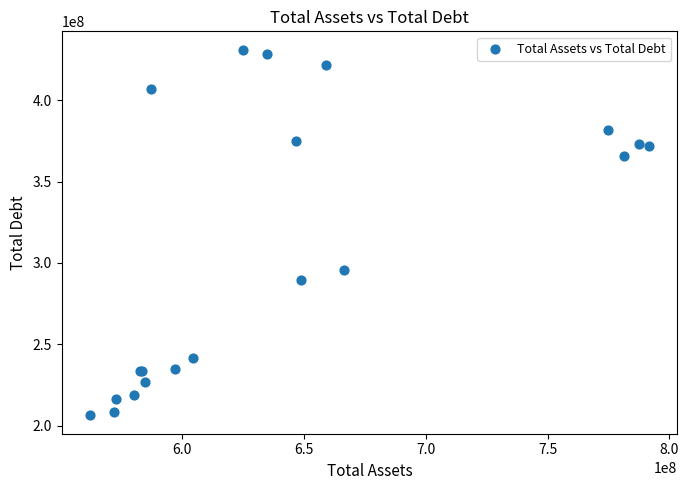

What Y value in the scatter plot is closest to 318675000?

295745000